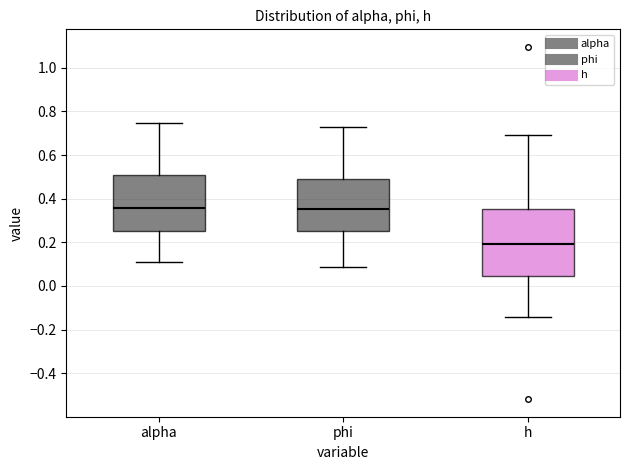

Where is the upper edge of the box for h on the y-axis? The values are not printed on the chart, so give them approximately, as read against the axis.

0.36